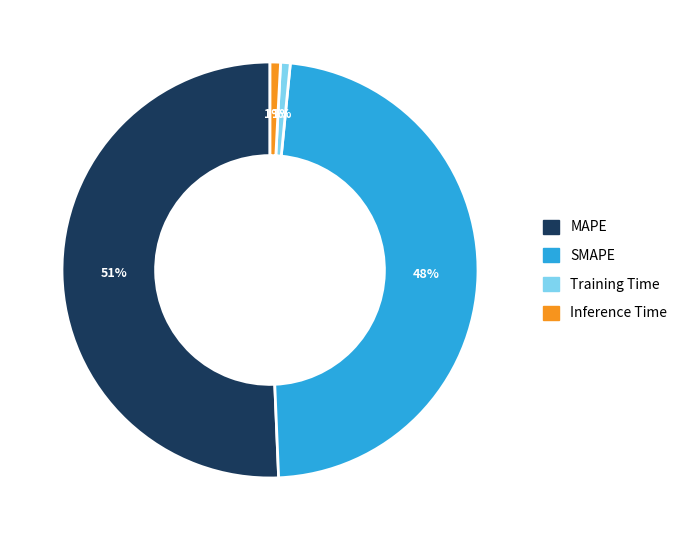

How many slices are in this pie chart?

4